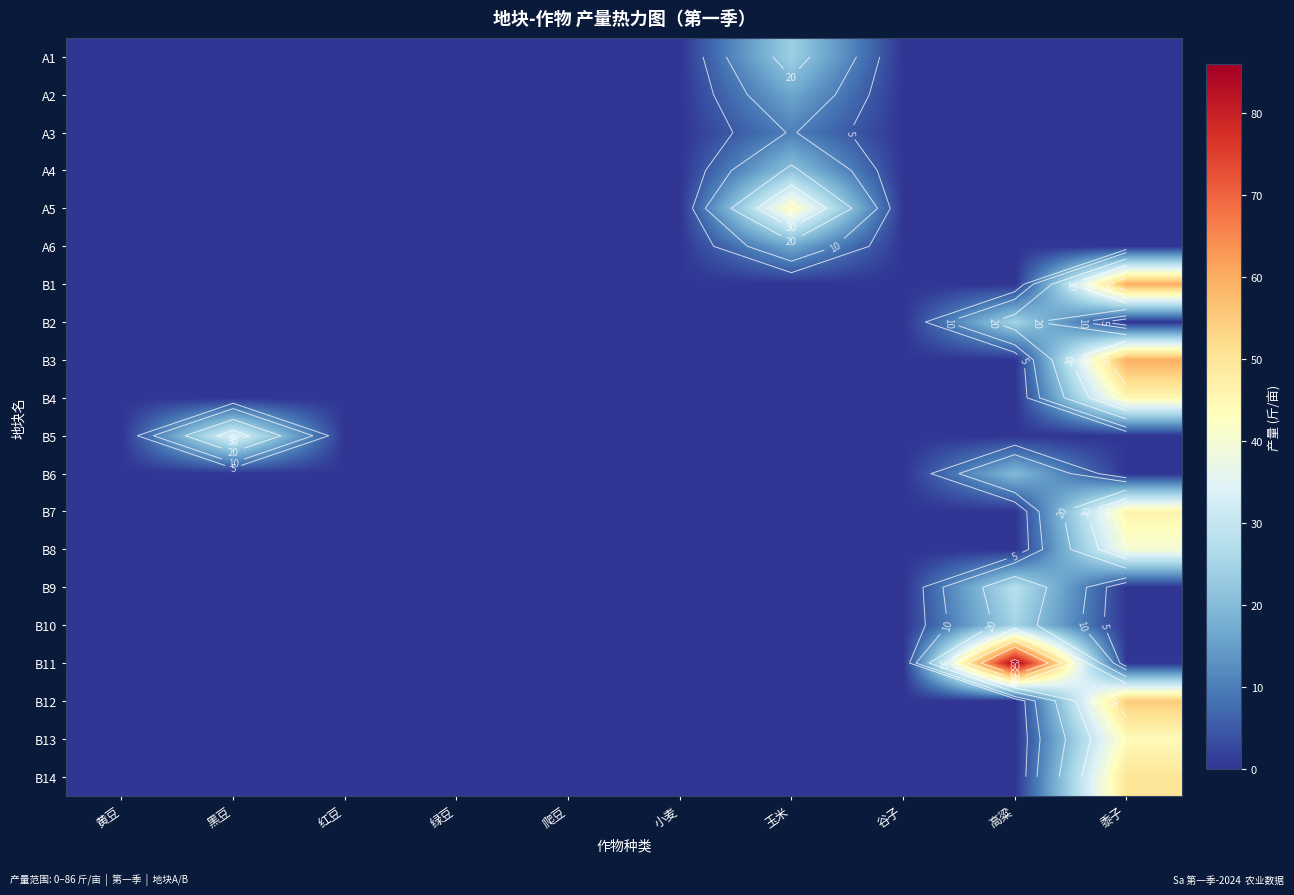

What is the sum of all B13 values?

44.0